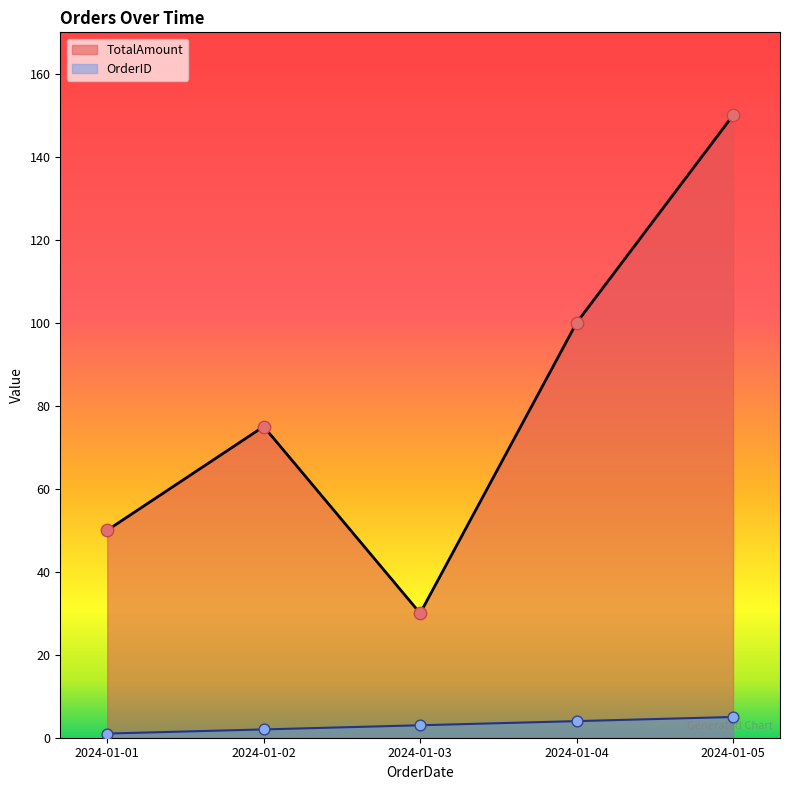

What are all the series names shown in the legend?

TotalAmount, OrderID